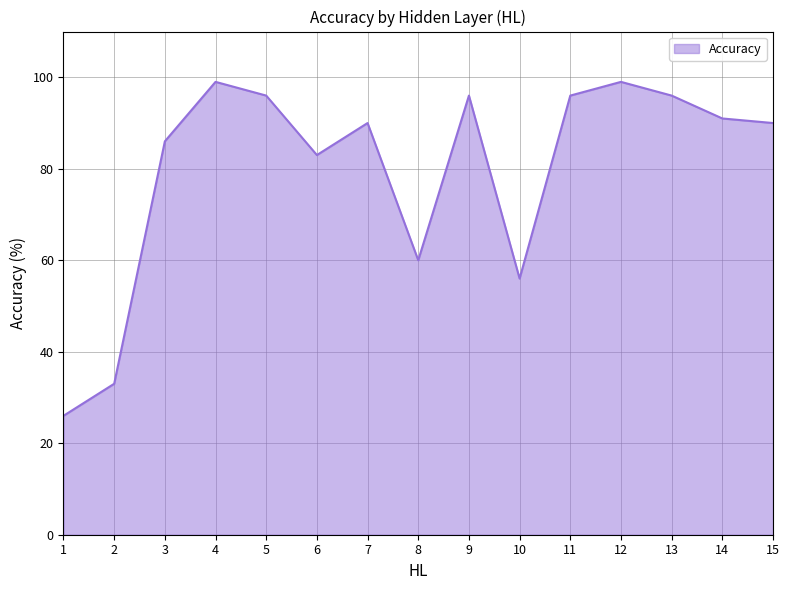

At which category does the data reach its first local valley?

6